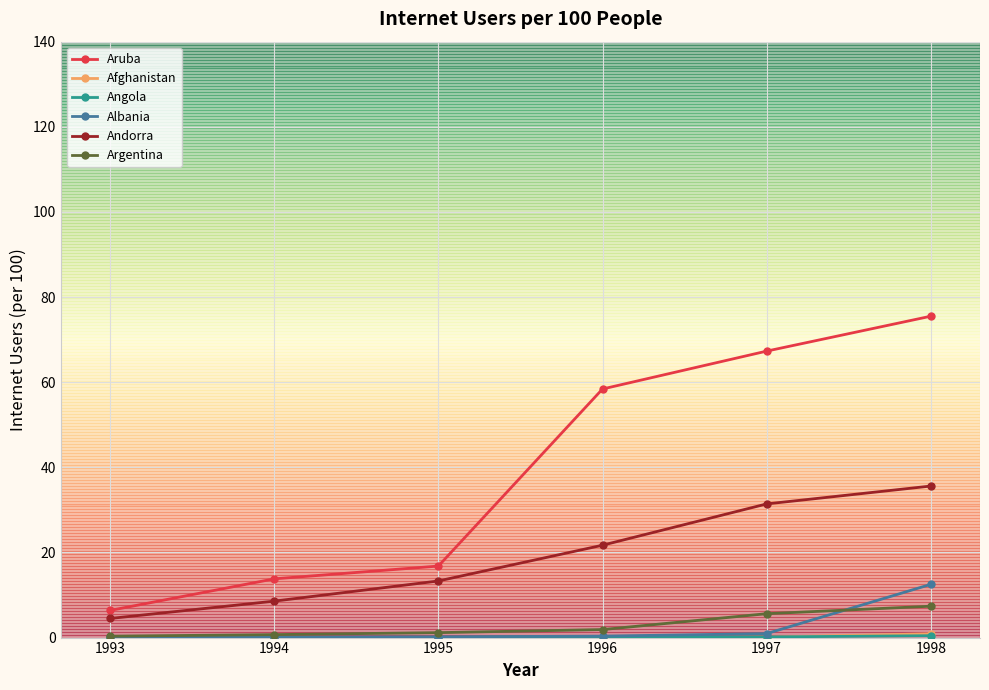

True or false: Argentina and Aruba intersect in this chart.

False